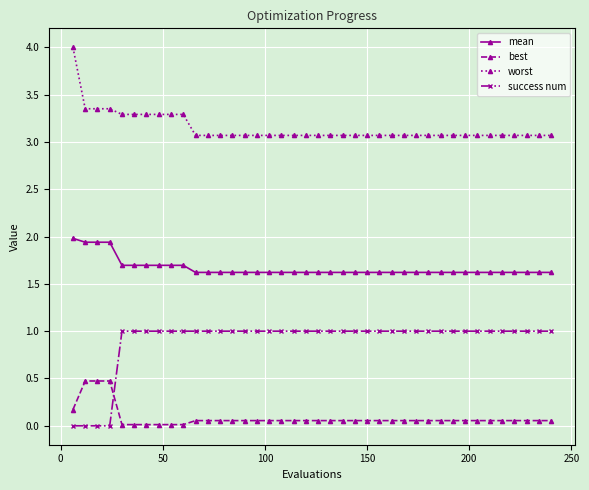

Is this an area chart (filled region under the line)?

No